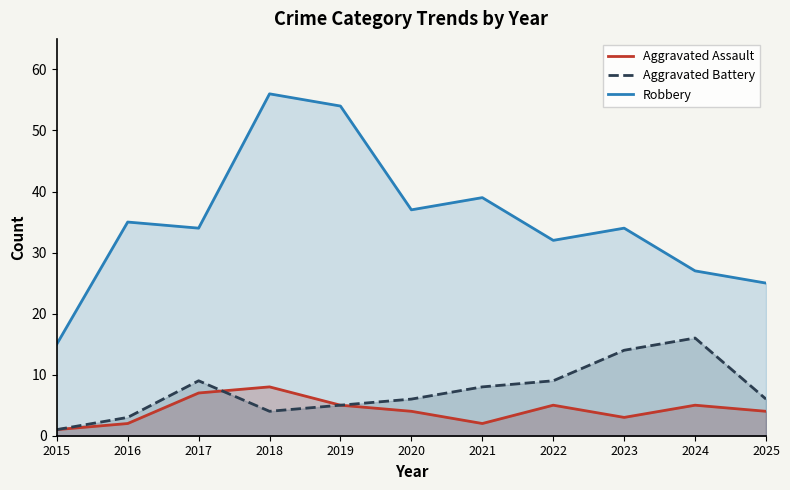

What is the value of the Aggravated Assault point at the 11th from the left?

4